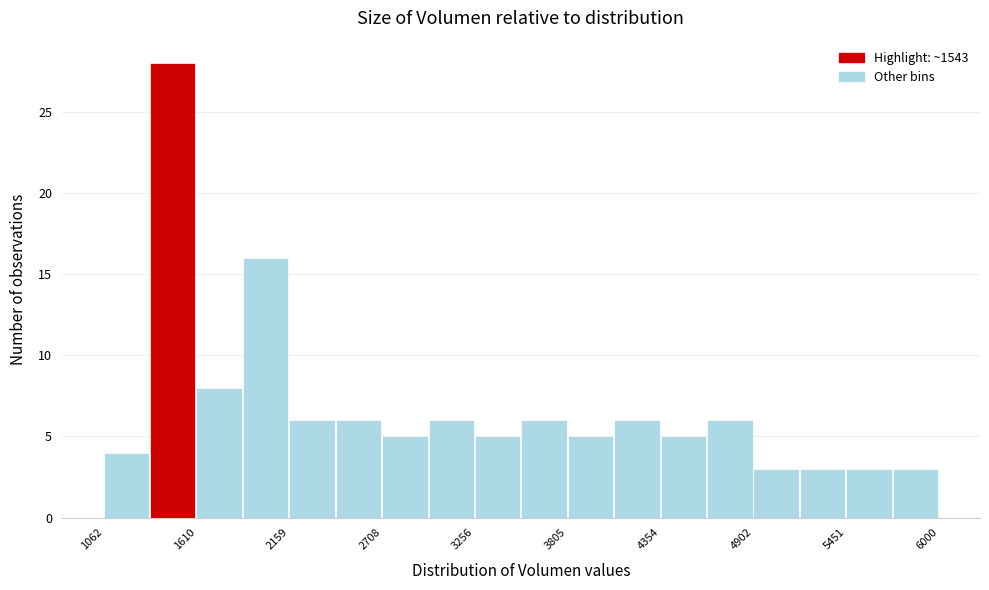

Read against the x-axis, roughly where is the centre of the tallest bar?

1500